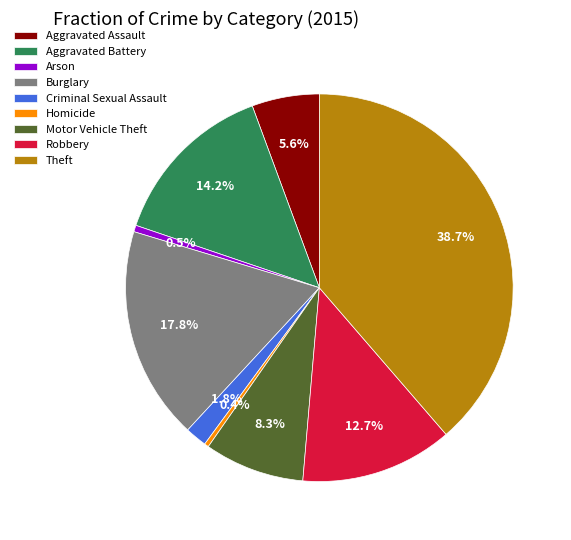

To the nearest percent, what is the average slice percentage?

11%